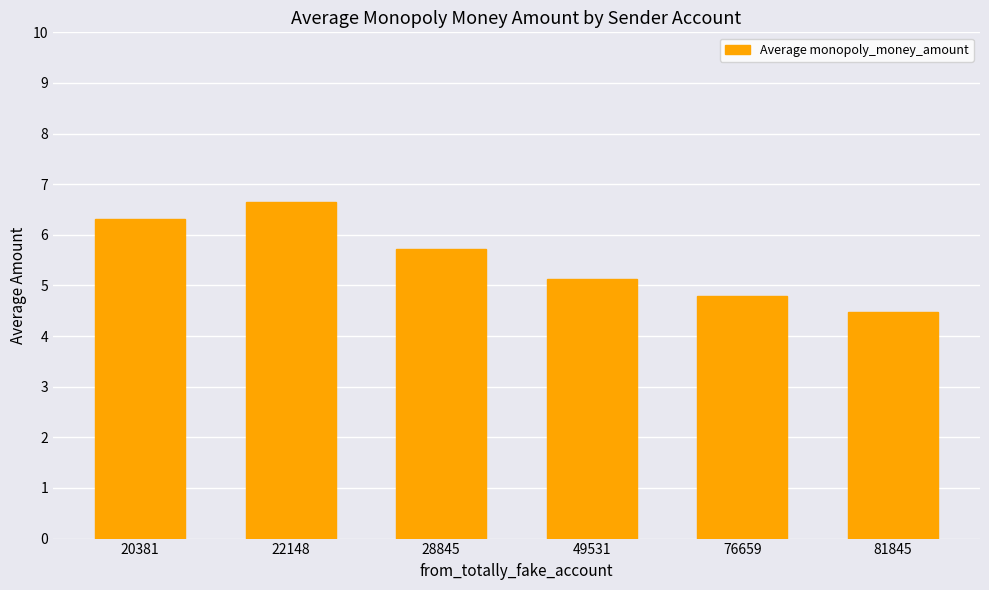

Count the number of data series in this chart.

1